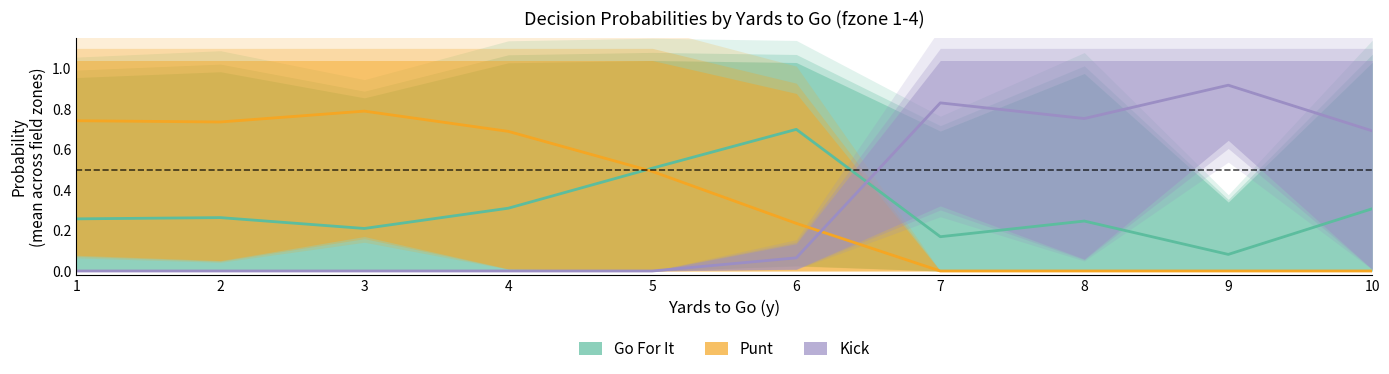

At which label is Go For It closest to 0?

9